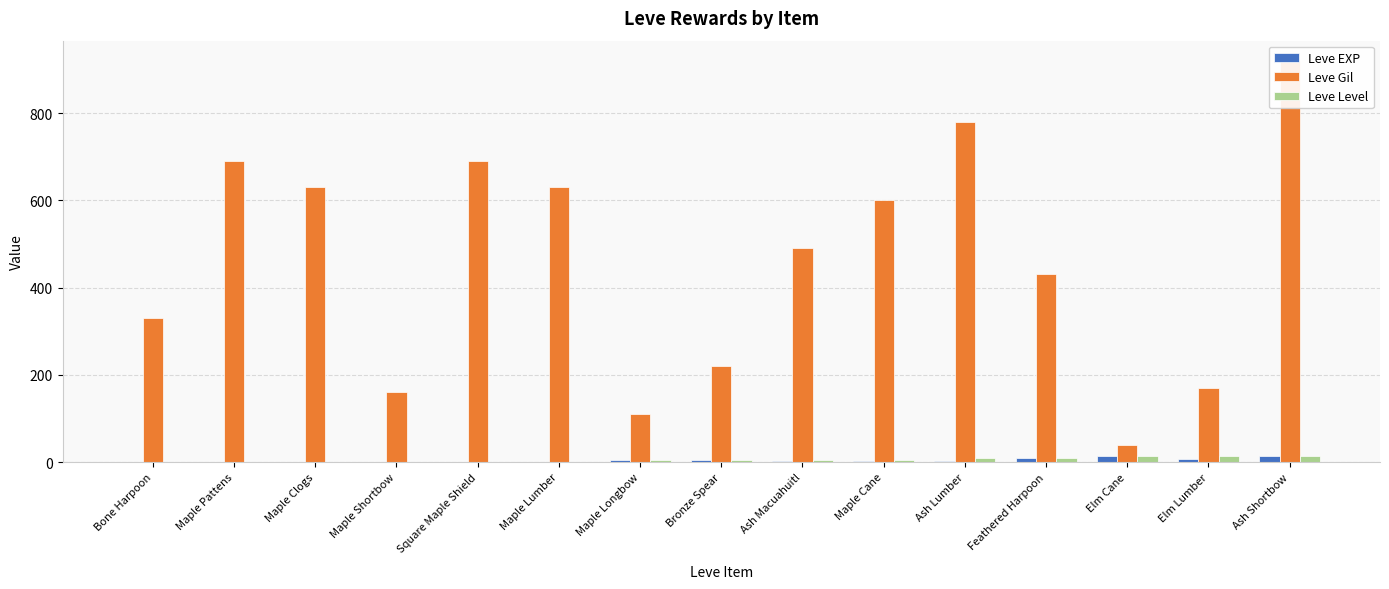

List the labels in order of Leve Gil value, smallest first.

Elm Cane, Maple Longbow, Maple Shortbow, Elm Lumber, Bronze Spear, Bone Harpoon, Feathered Harpoon, Ash Macuahuitl, Maple Cane, Maple Clogs, Maple Lumber, Maple Pattens, Square Maple Shield, Ash Lumber, Ash Shortbow